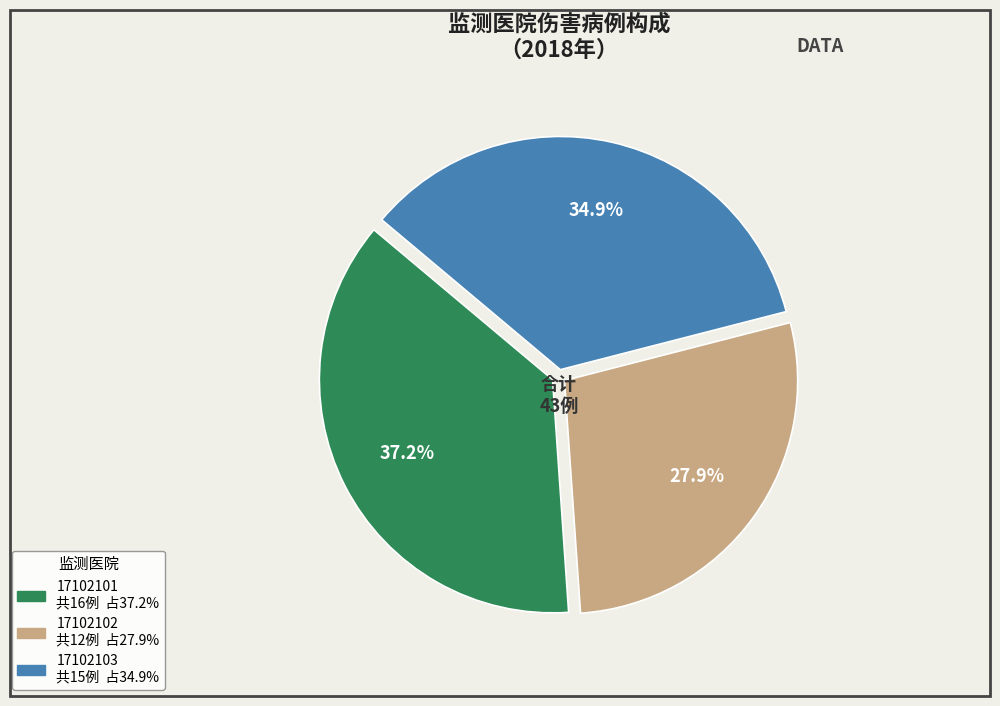

What is the smallest slice in the pie chart?

17102102